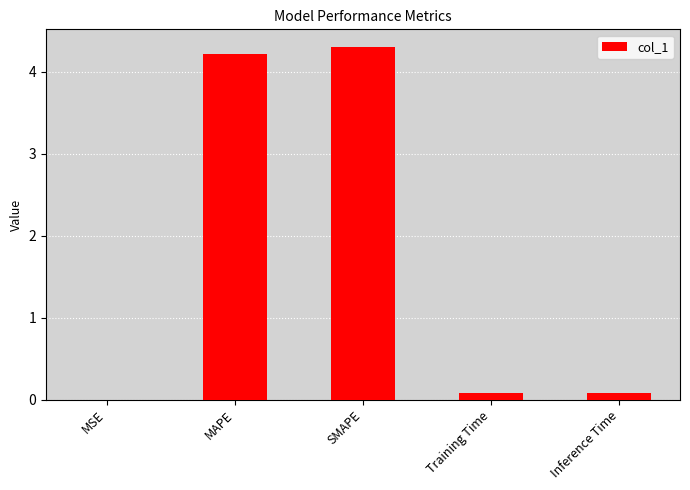

What is the sum of all values?

8.7